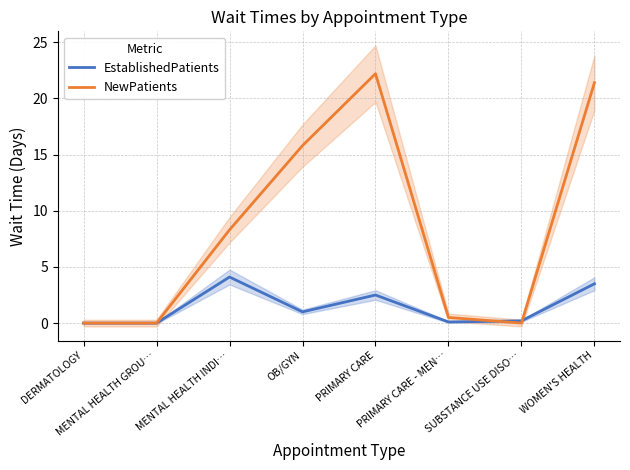

Does the chart display data point markers on the line(s)?

No